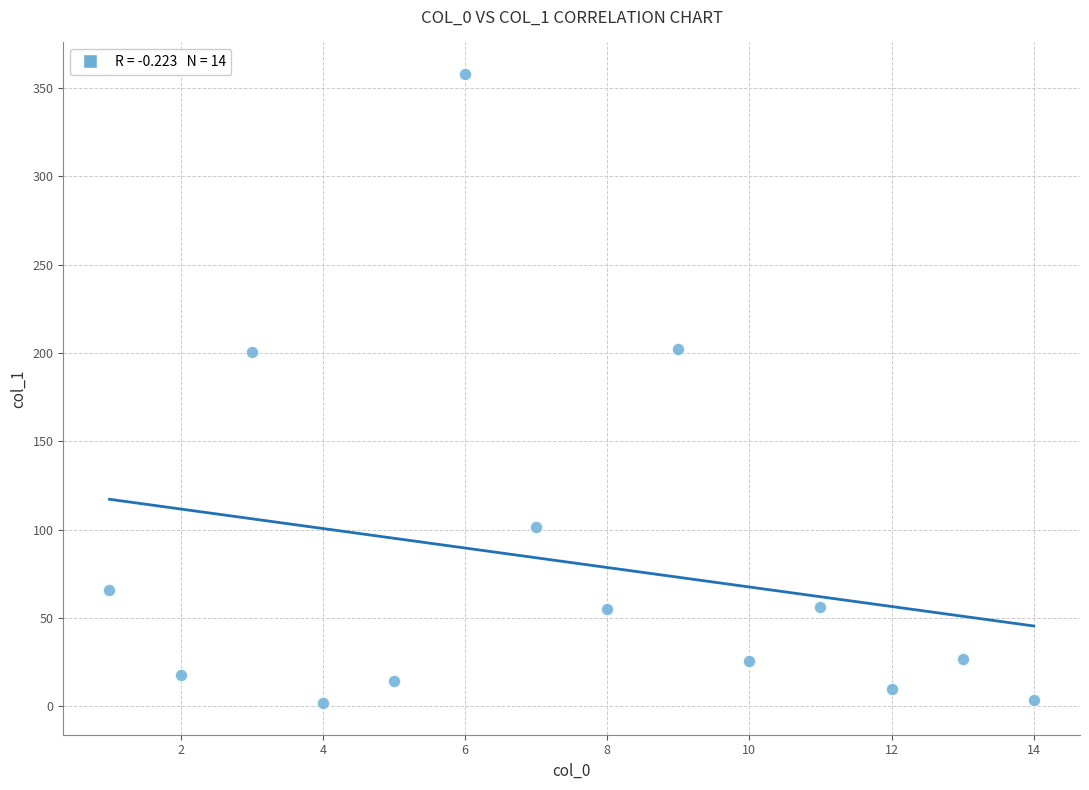

What is the range of X values (max minus min)?

13.0